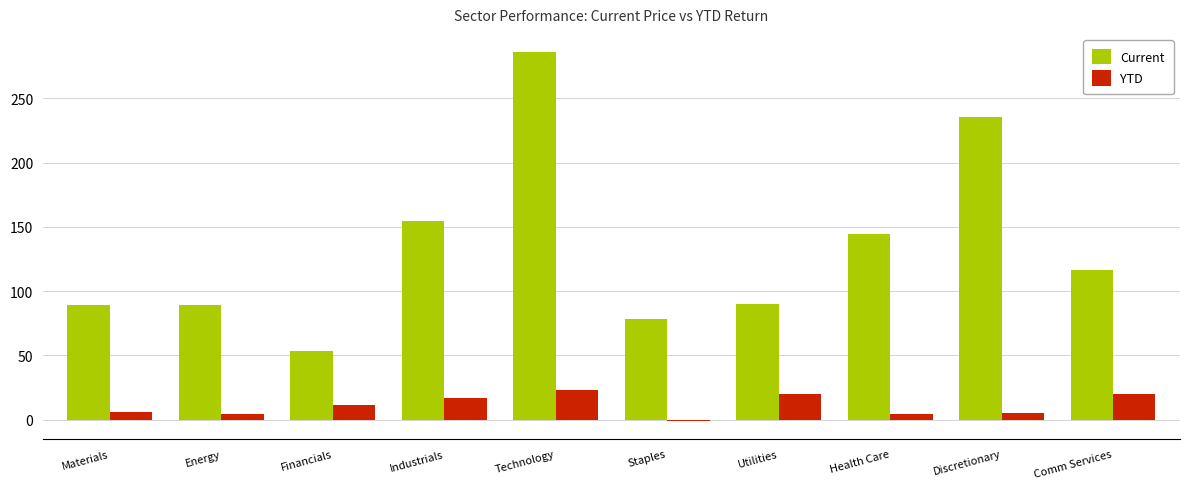

True or false: Current has a value of 53.8 at Financials.

True